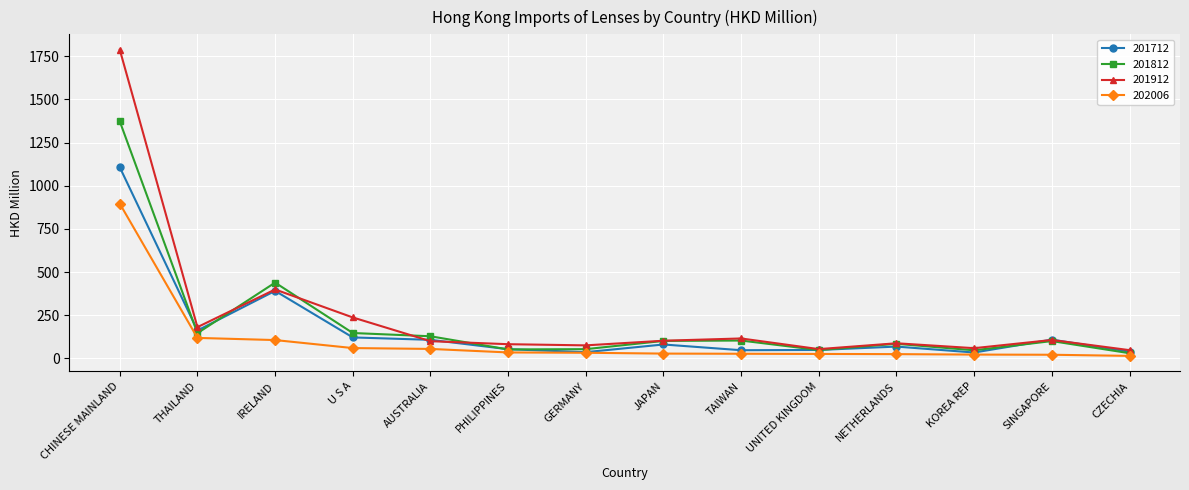

At which label does 201712 first exceed 80?

CHINESE MAINLAND